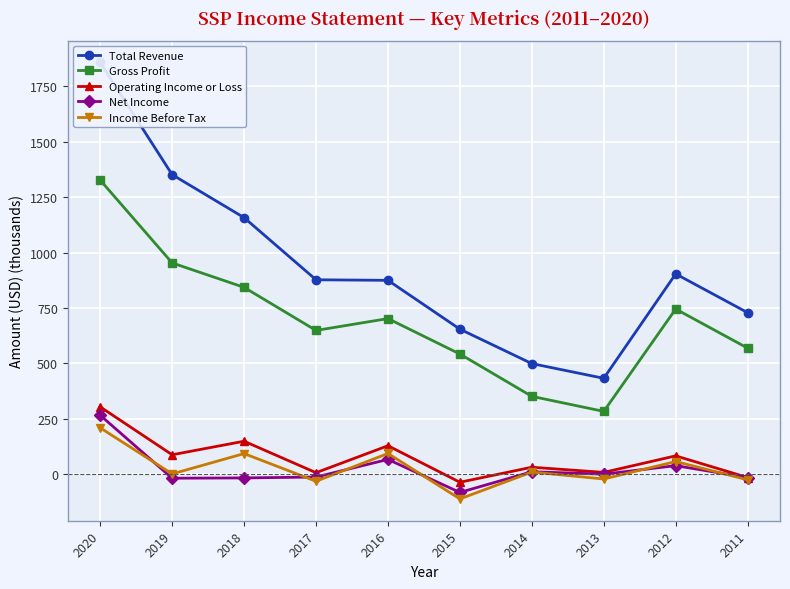

After their last crossing, which series has the higher values: Net Income or Income Before Tax?

Net Income